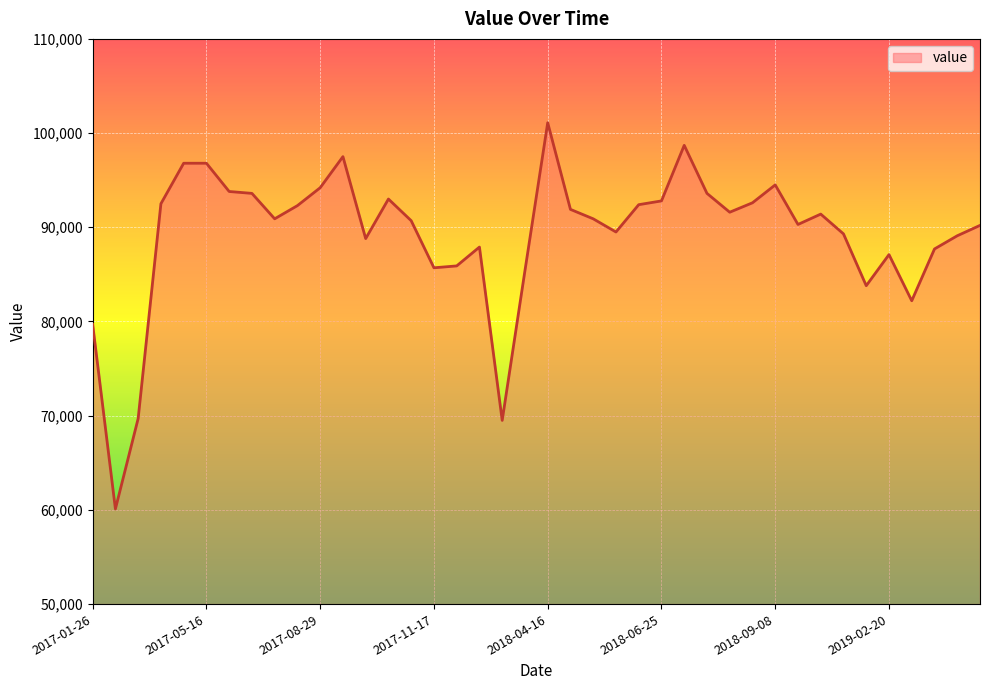

What is the maximum value shown in the chart?

101100